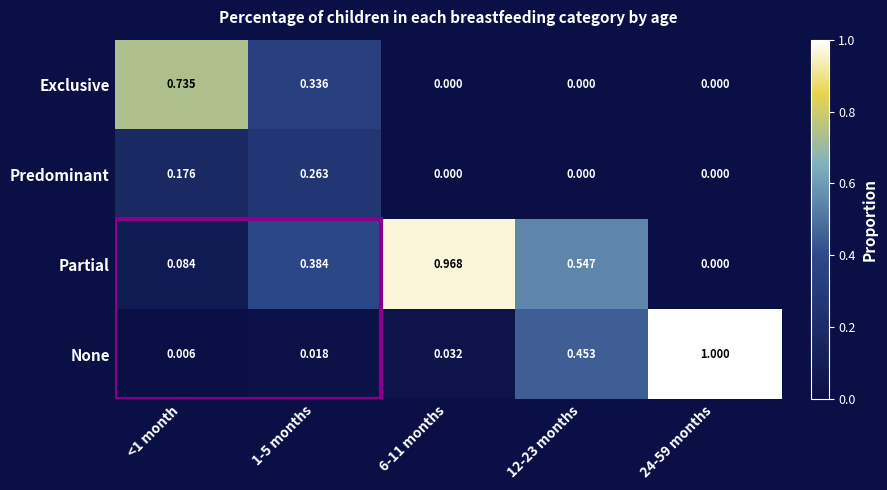

Which series has the widest spread of values?

None